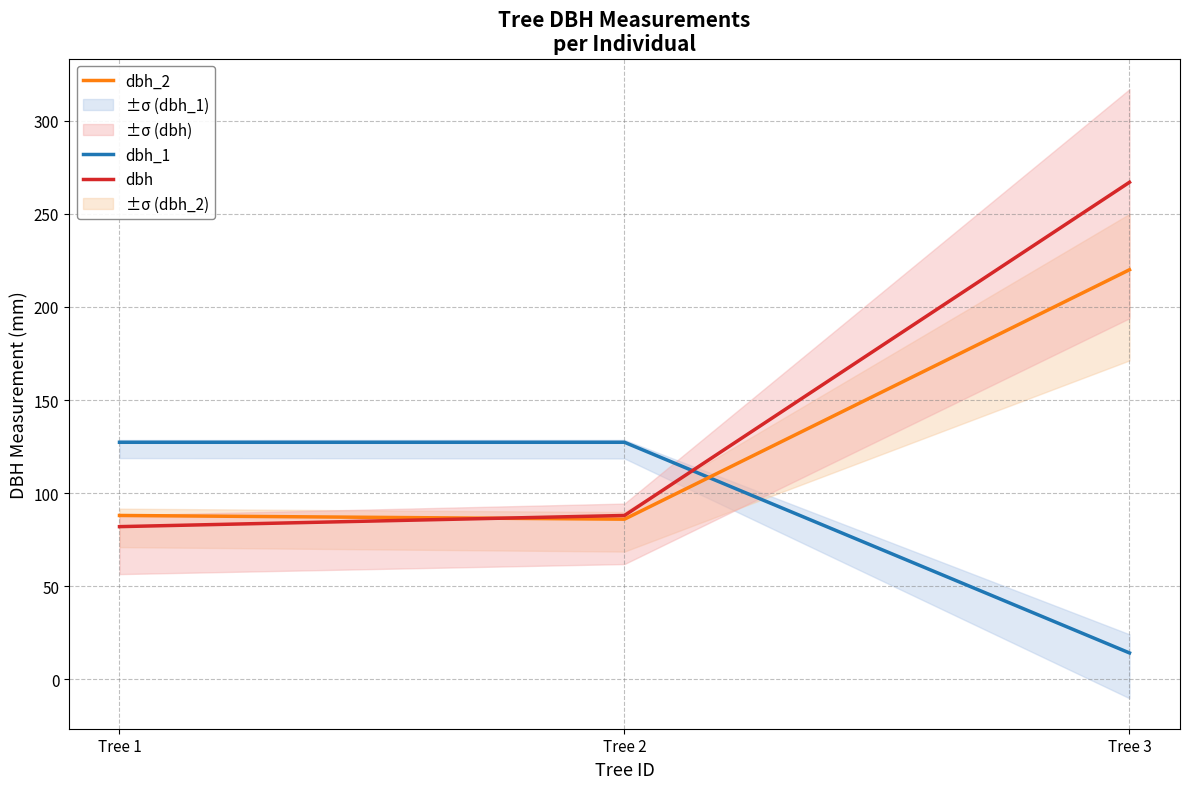

Reading right to left, what are all the values shown in this chart?

dbh_1: Tree 3=14.2	Tree 2=127.3	Tree 1=127.3
dbh_2: Tree 3=220.0	Tree 2=86.0	Tree 1=88.0
dbh: Tree 3=267.0	Tree 2=88.0	Tree 1=82.0